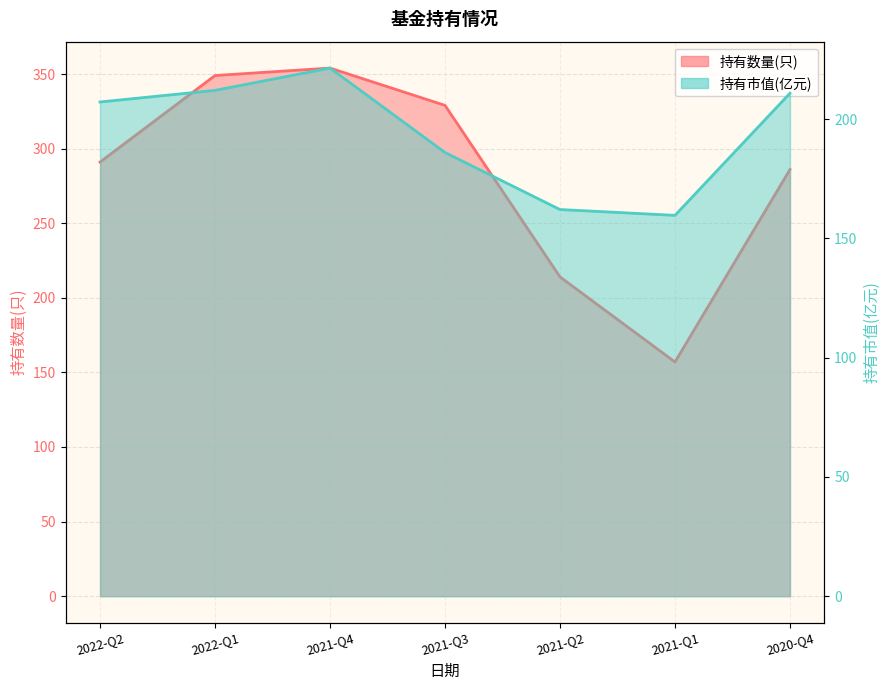

True or false: 持有数量(只) has a value of 329.0 at 2021-Q3.

True